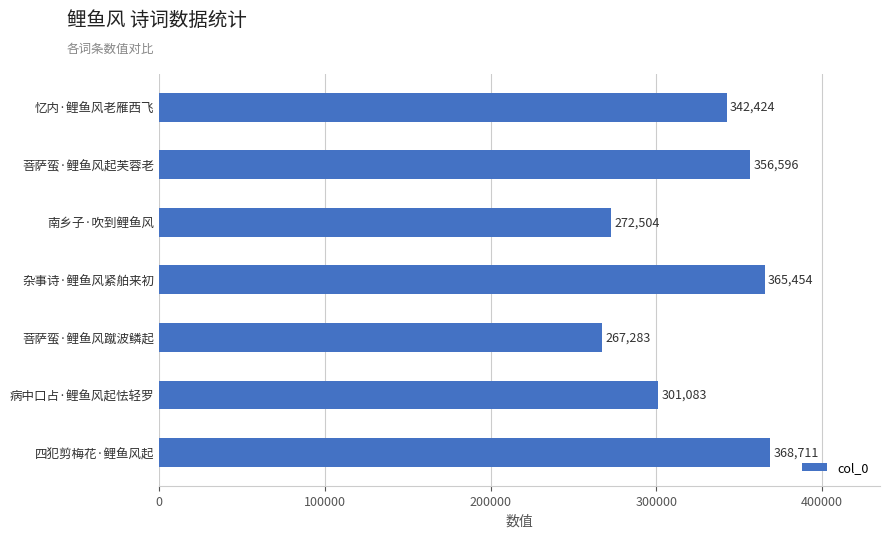

Is it true that the value at 南乡子·吹到鲤鱼风 is 272504?

True